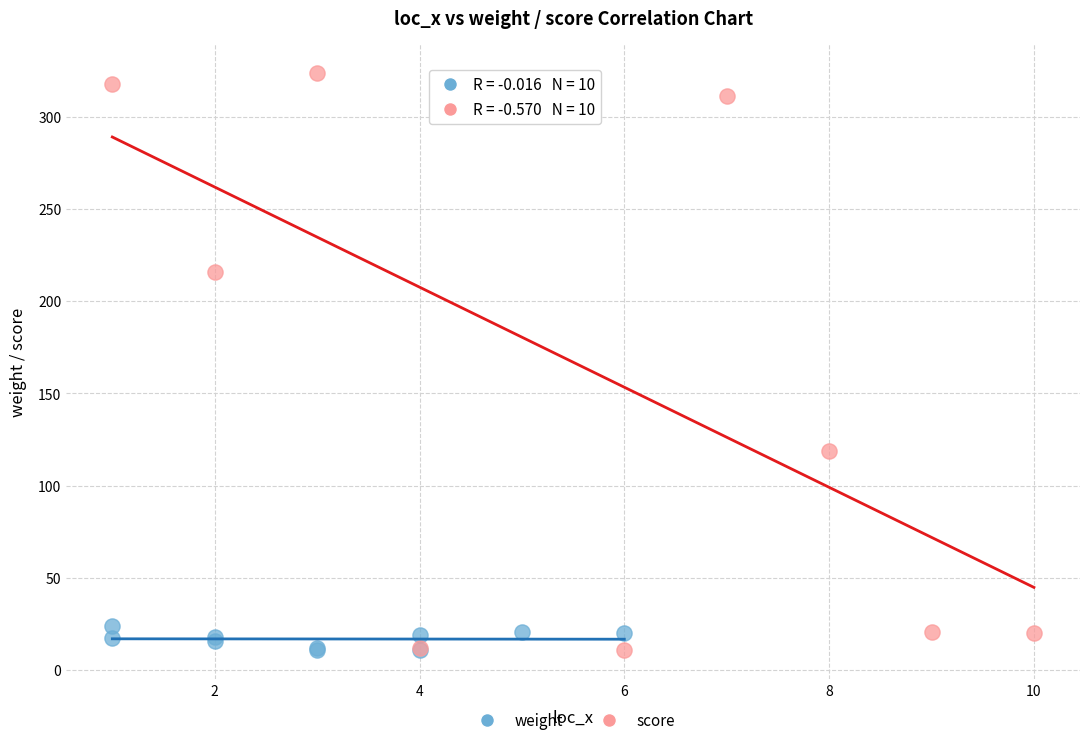

Which series contains the highest Y value?

score